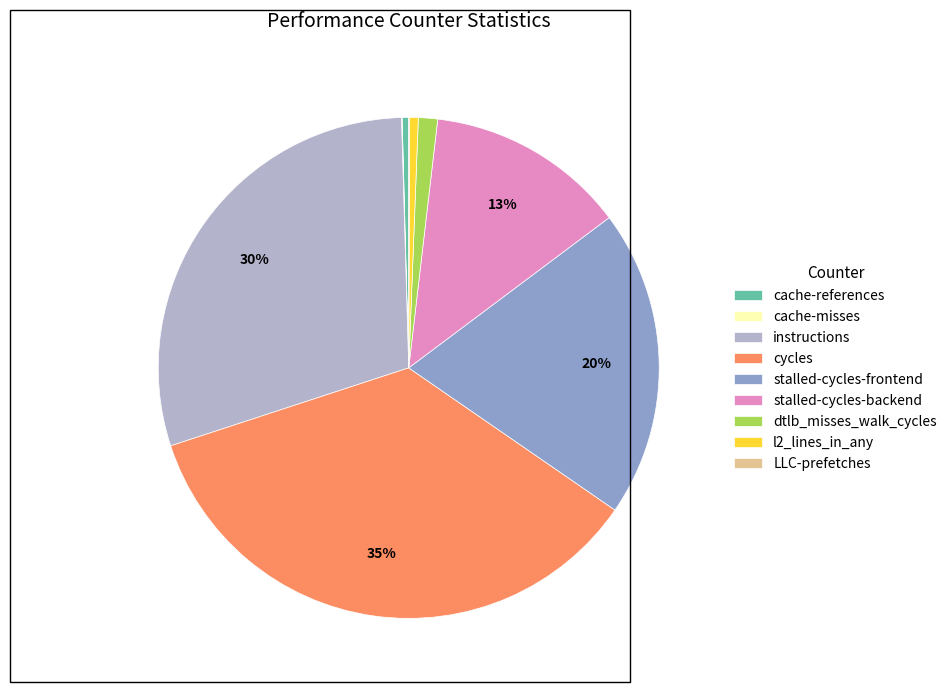

Which has a higher value, instructions or dtlb_misses_walk_cycles?

instructions